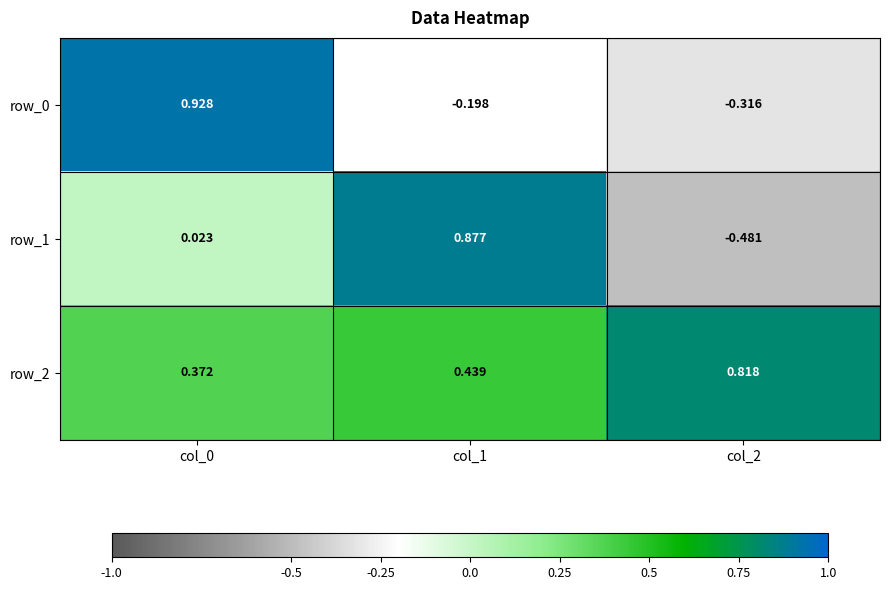

How many data points in row_1 are above 0?

2